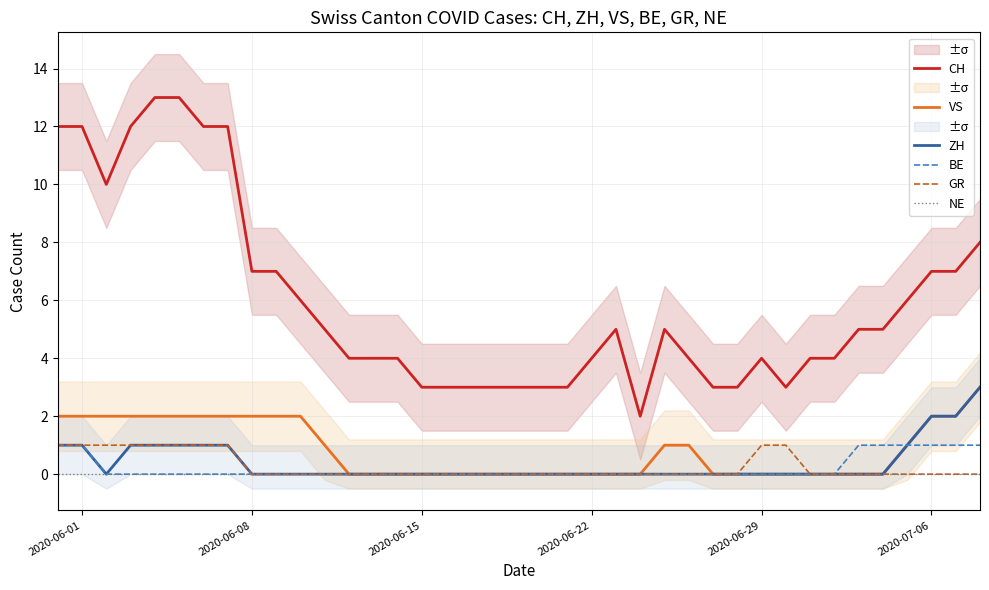

True or false: GR has a value of 1 at 2020-06-08.

False